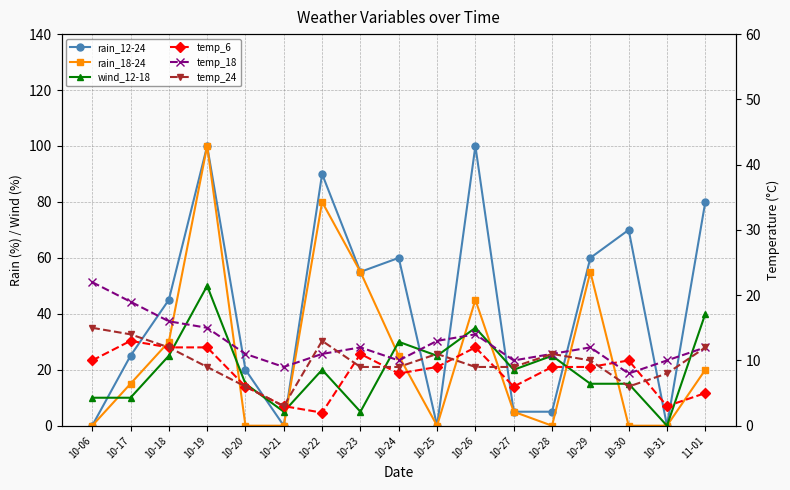

What is the sum of the rain_12-24 values at 10-20 and 10-28?

25